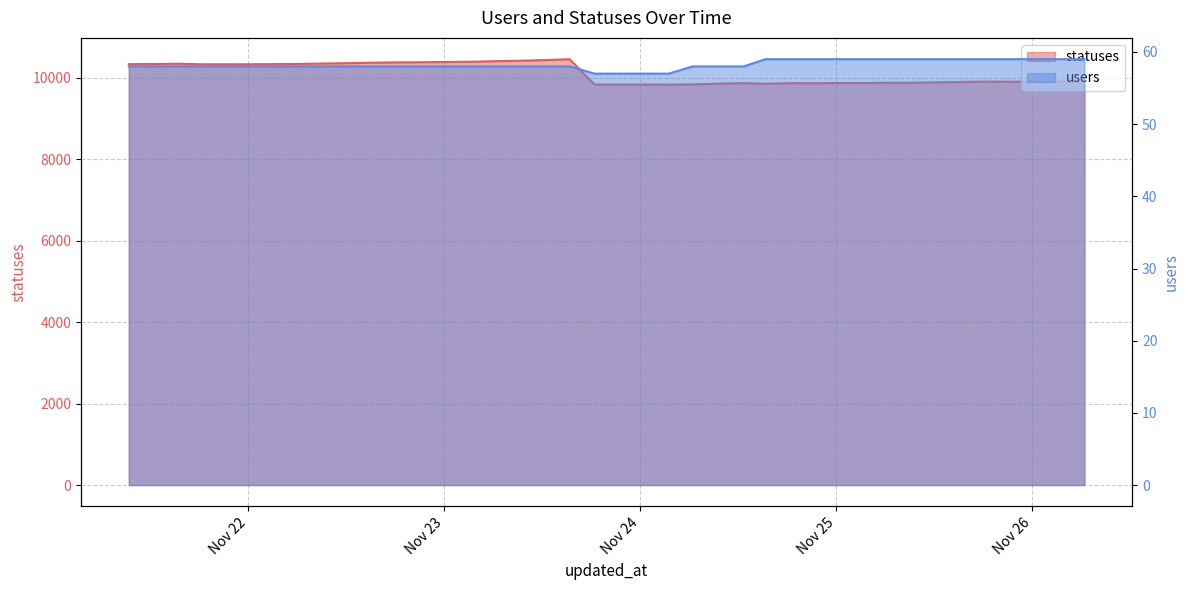

Is it true that statuses equals 10376 at 2022-11-22 15:23?

True